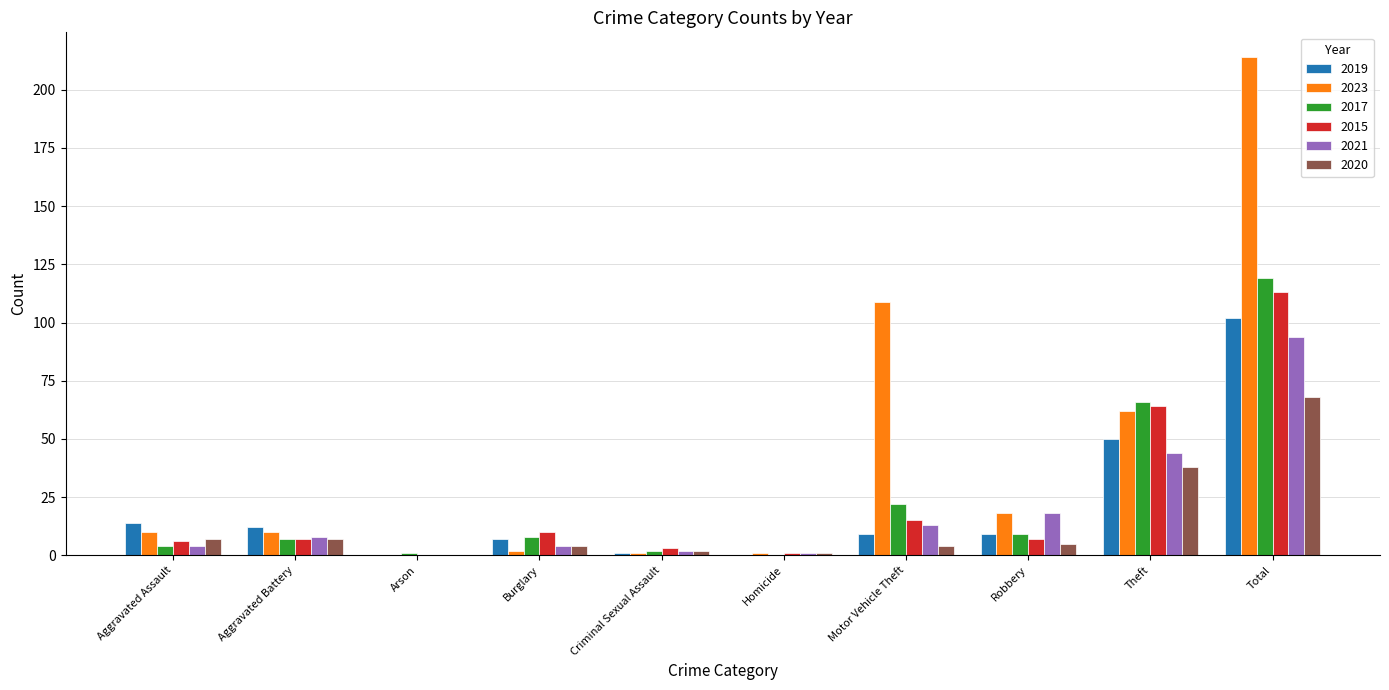

Reading left to right, what are all the values shown in this chart?

2019: 14	12	0	7	1	0	9	9	50	102
2023: 10	10	0	2	1	1	109	18	62	214
2017: 4	7	1	8	2	0	22	9	66	119
2015: 6	7	0	10	3	1	15	7	64	113
2021: 4	8	0	4	2	1	13	18	44	94
2020: 7	7	0	4	2	1	4	5	38	68